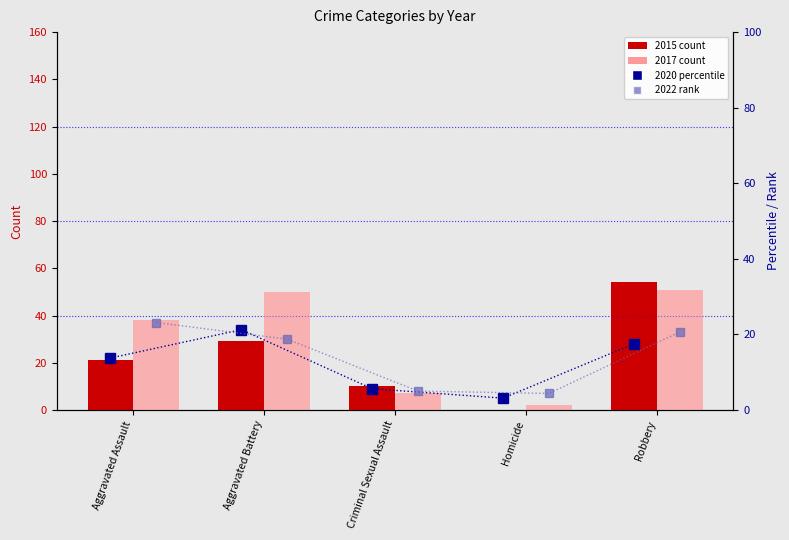

Rank the categories by 2022 rank value from highest to lowest.

Aggravated Assault, Robbery, Aggravated Battery, Criminal Sexual Assault, Homicide